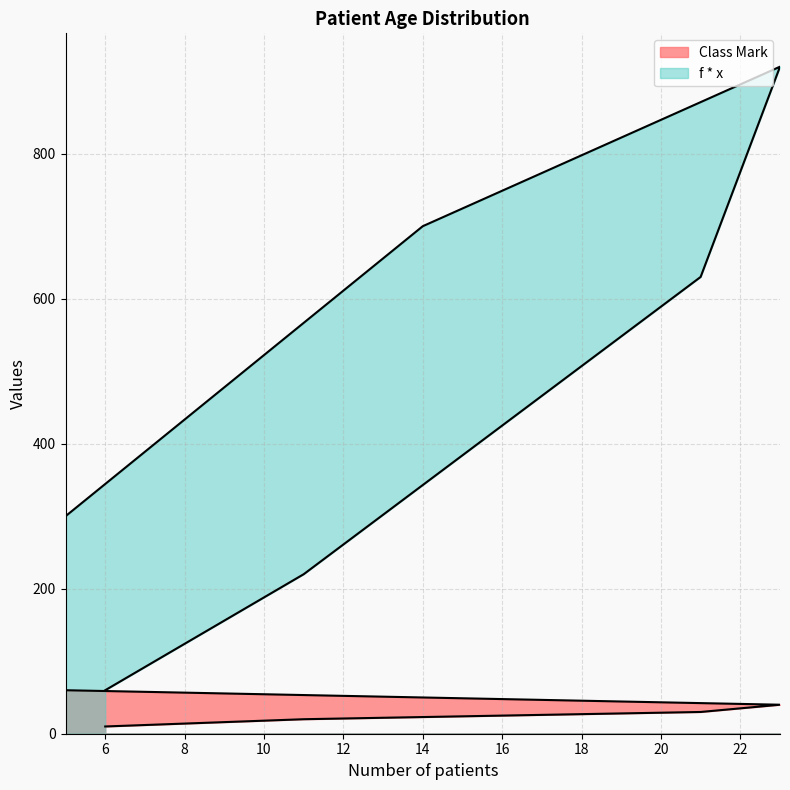

At which label does Class Mark first exceed 40?

14